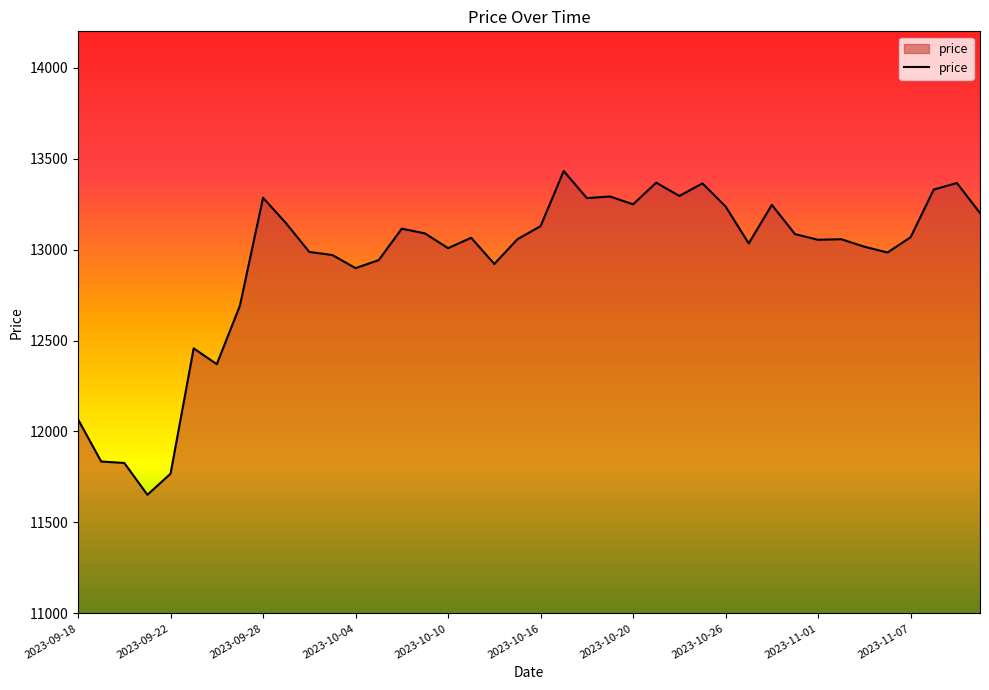

What is the minimum value shown in the chart?

11652